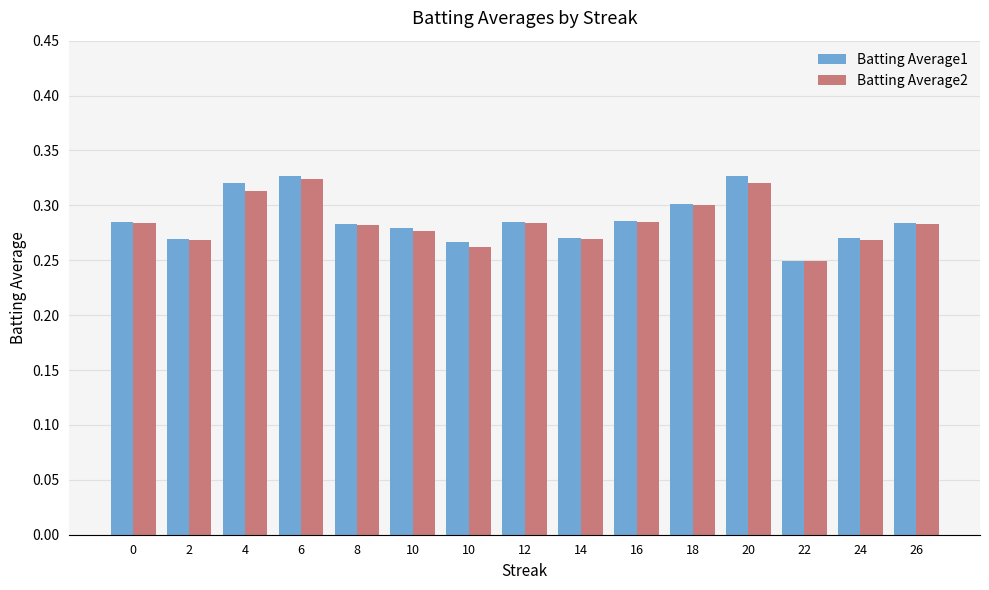

How many series are shown in this chart?

2